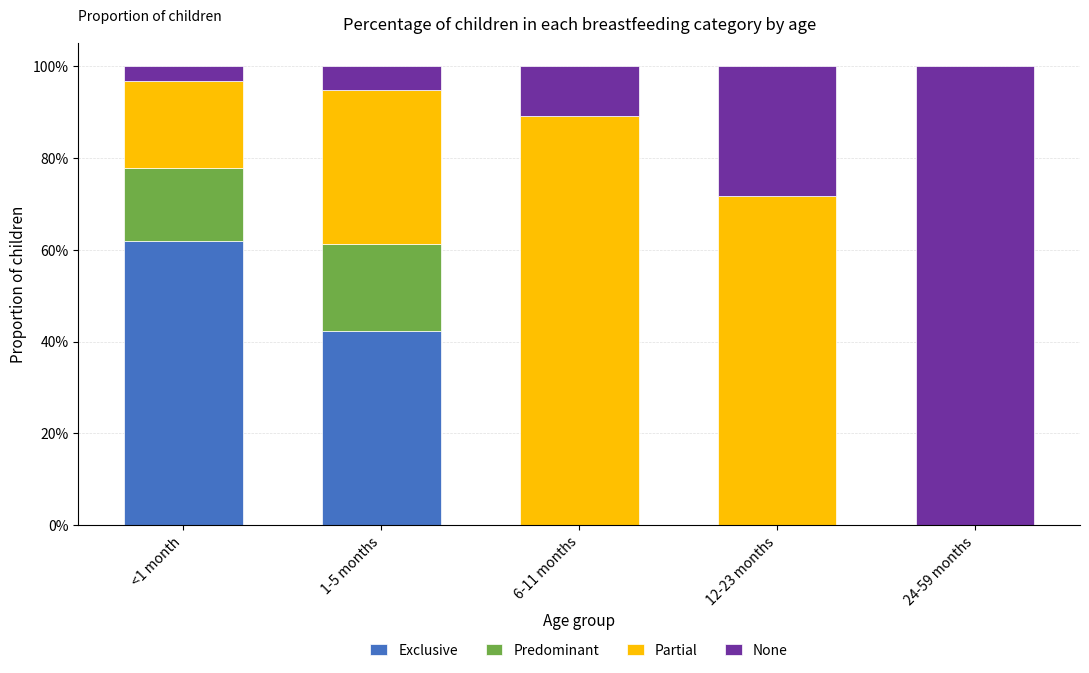

What are all the series names shown in the legend?

Exclusive, Predominant, Partial, None